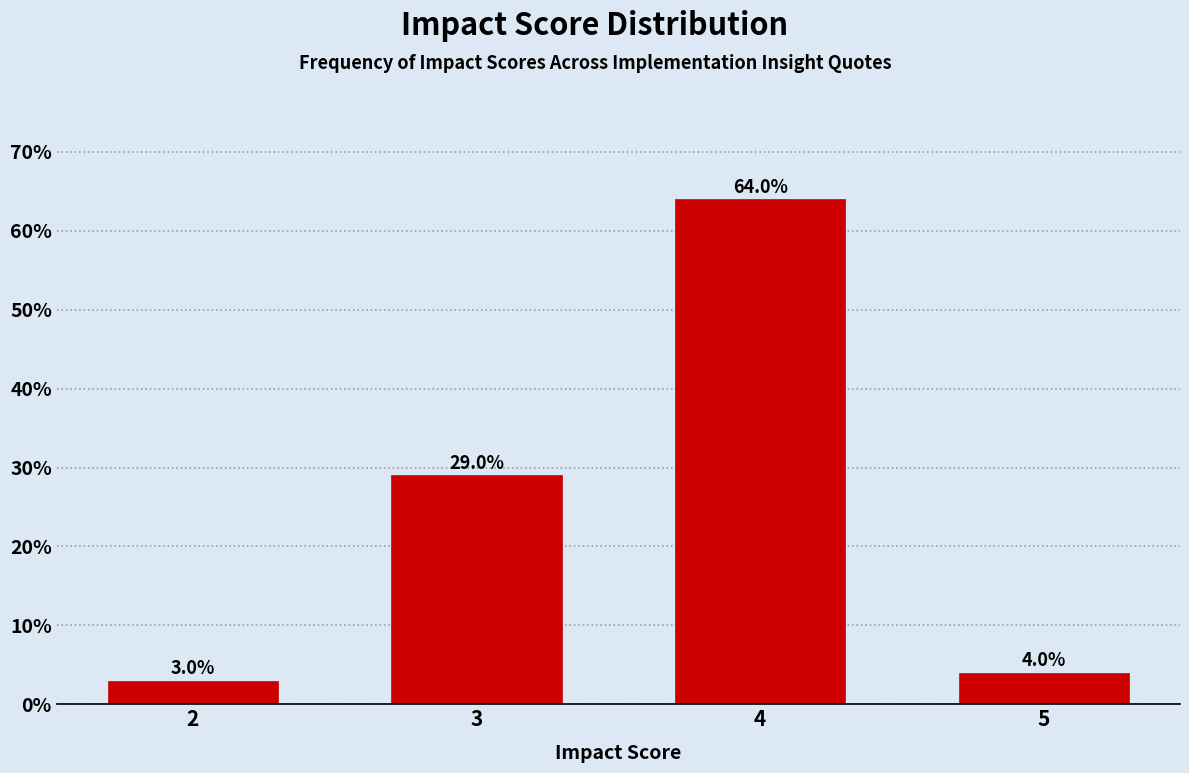

Reading left to right, transcribe all the data shown in this chart.

3.0	29.0	64.0	4.0